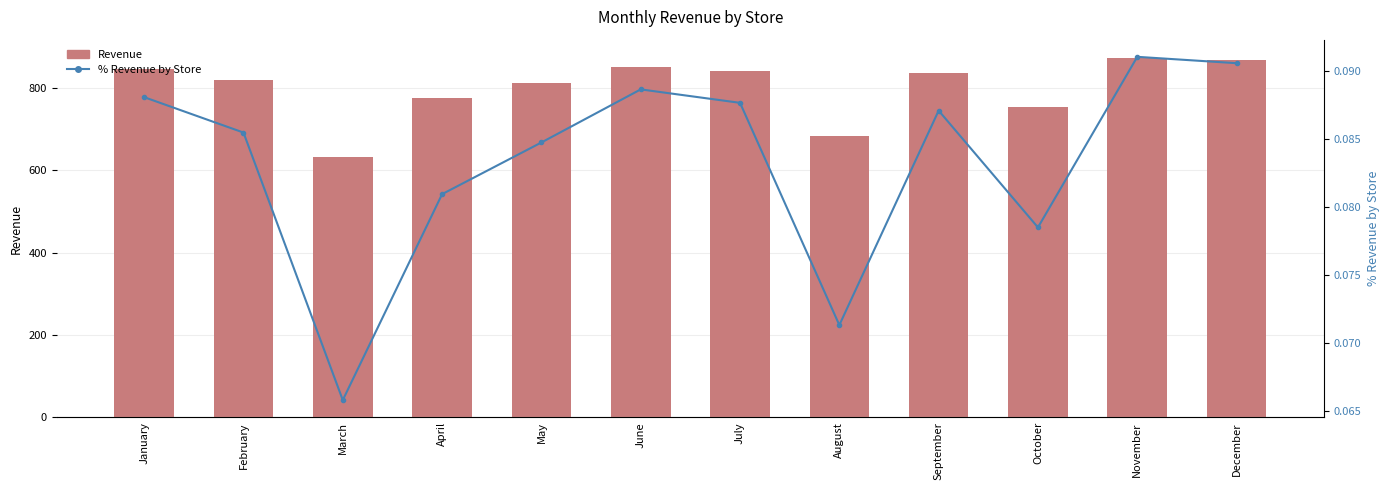

Rank the series by their average value, from lowest to highest.

% Revenue by Store, Revenue